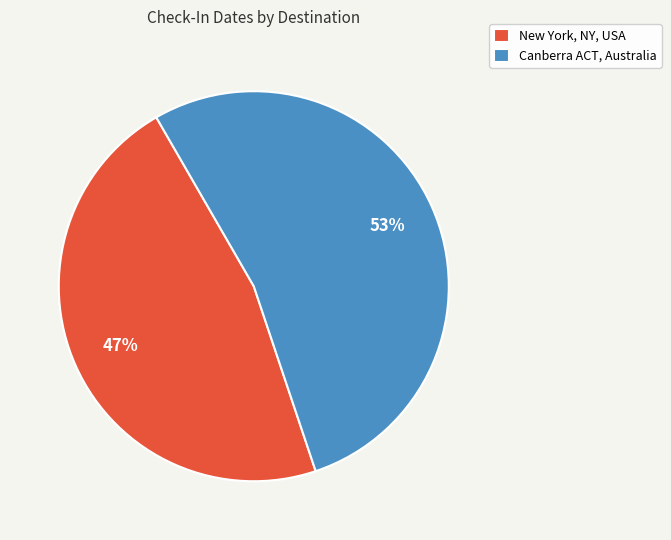

Approximately how many times larger is the value at New York, NY, USA compared to Canberra ACT, Australia?

0.9